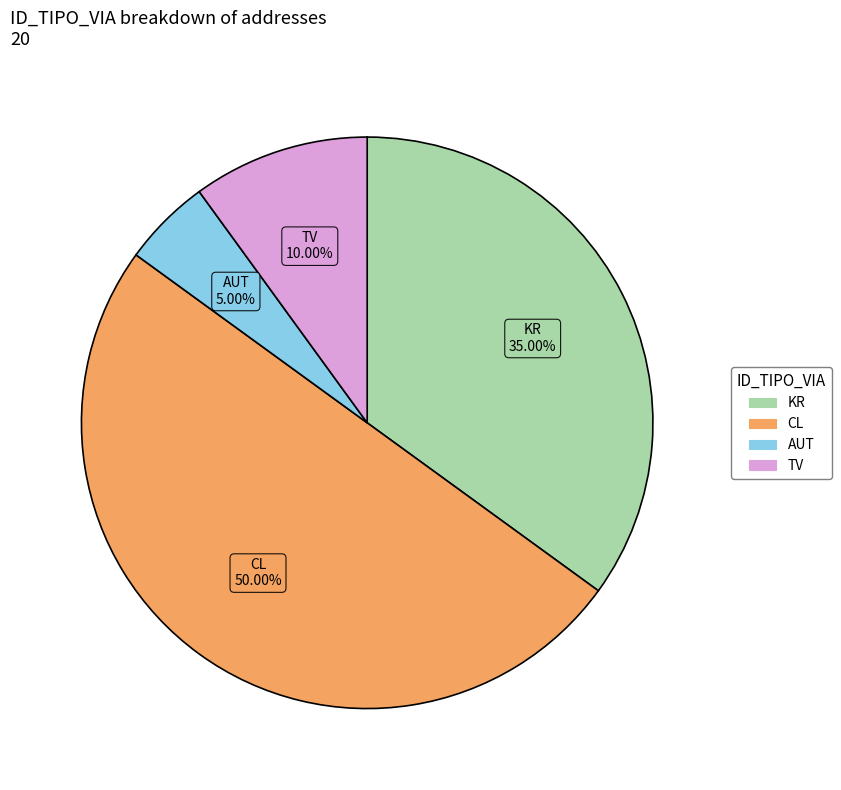

To the nearest percent, what is the difference between the KR and AUT slice percentages?

30%